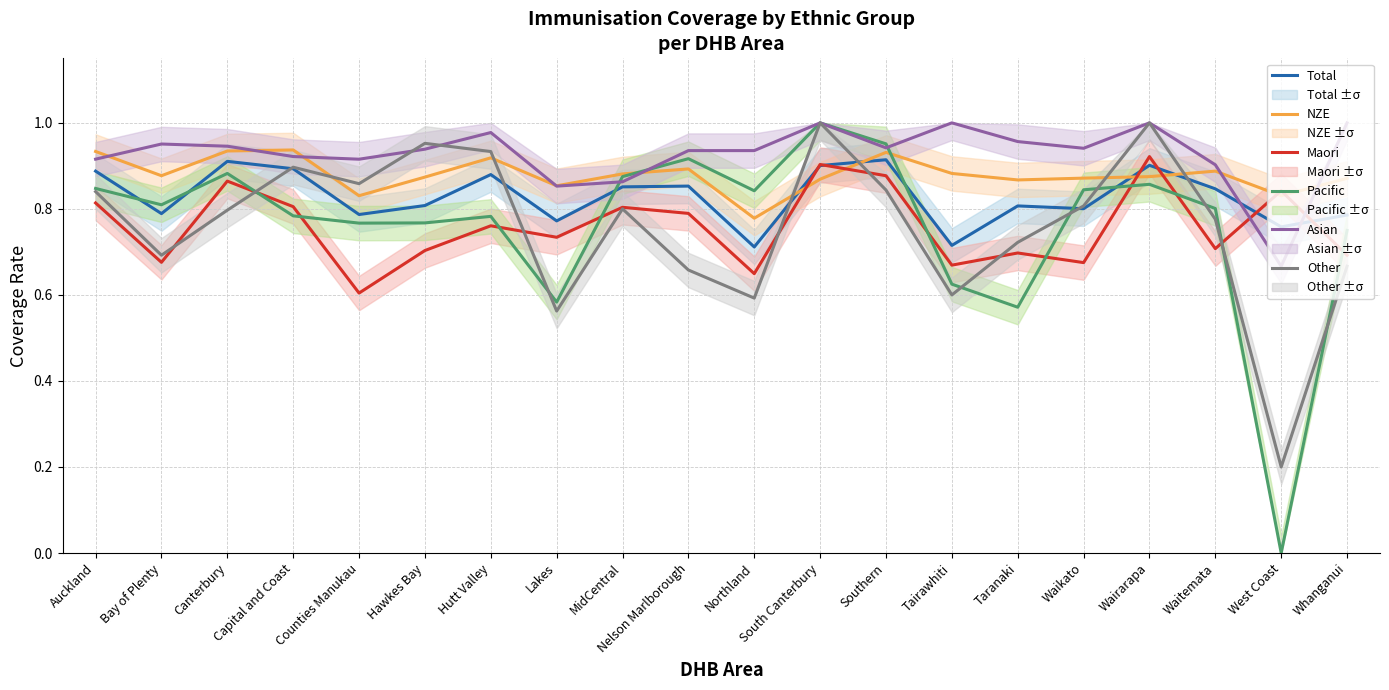

How many lines are shown in the chart?

6